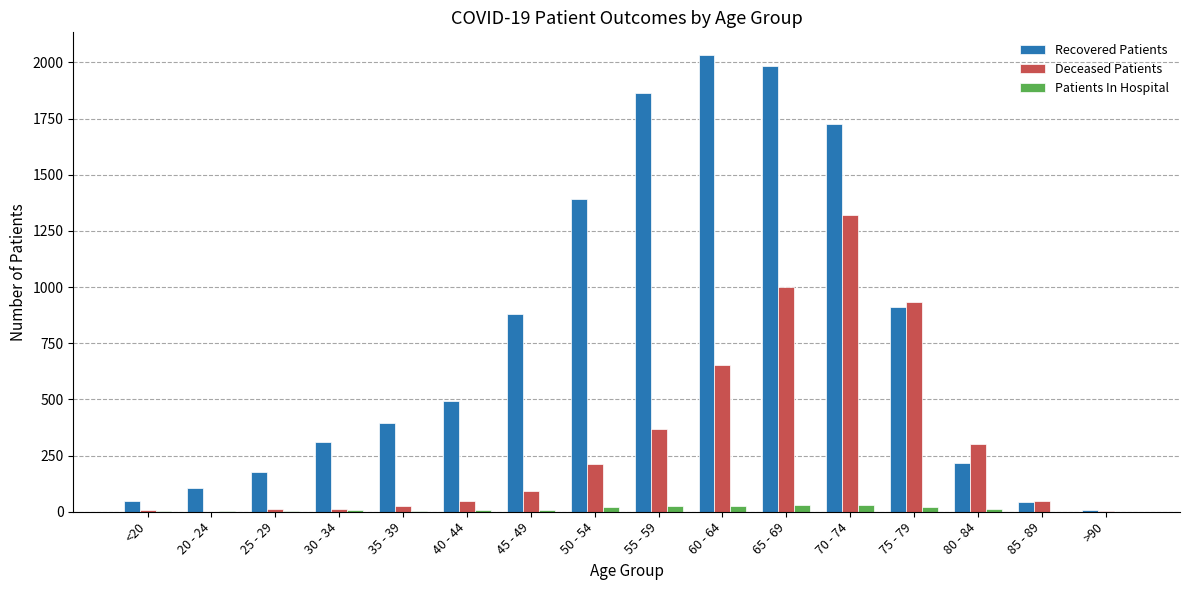

What is the greatest value displayed?

2032